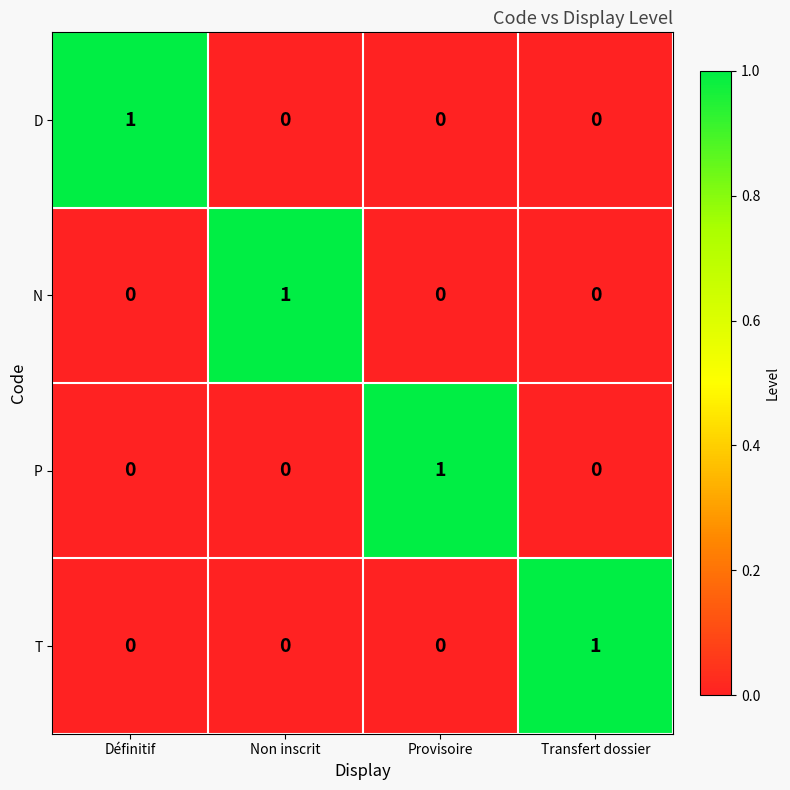

True or false: T has a value of 1 at Transfert dossier.

True